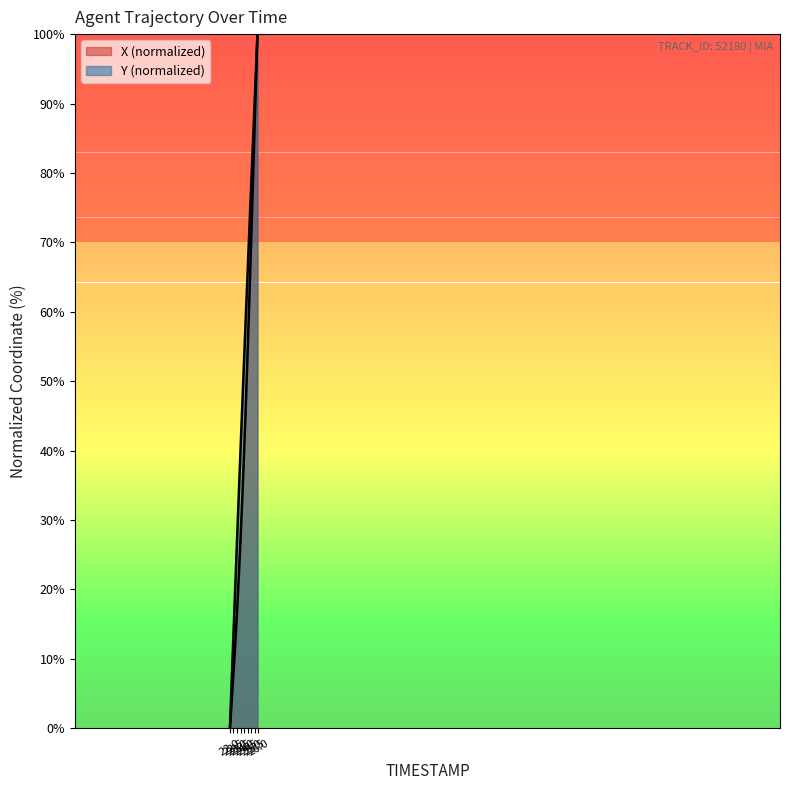

True or false: X and Y cross at least once.

False